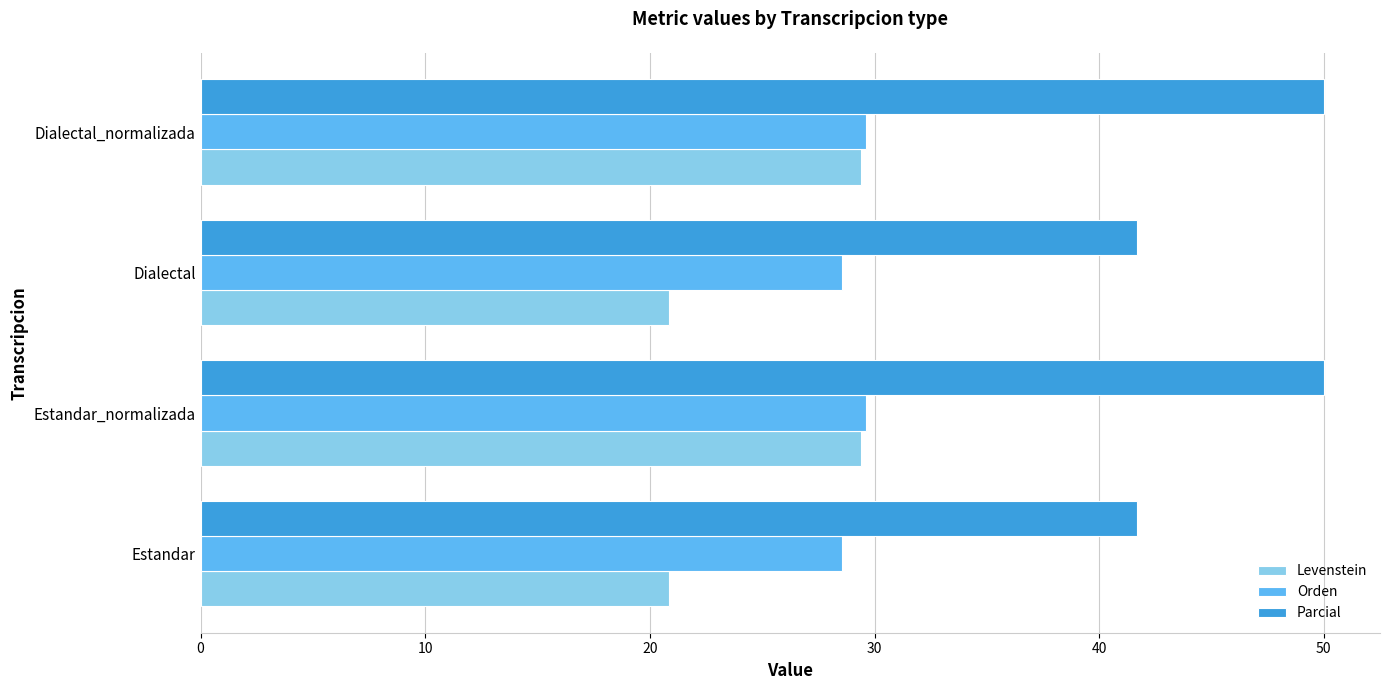

List the series in order of their overall mean, highest first.

Parcial, Orden, Levenstein